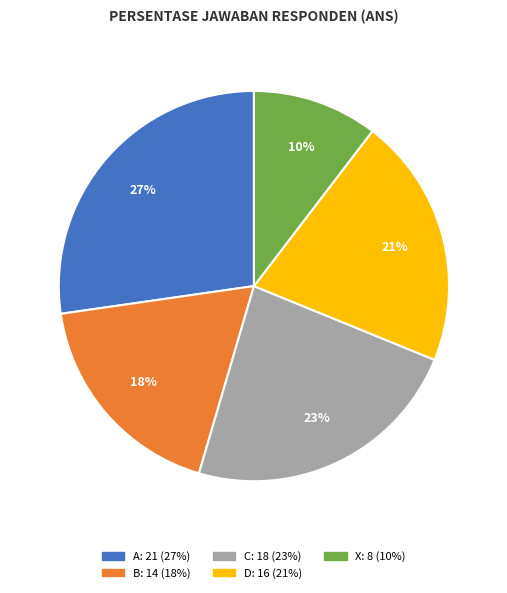

To the nearest percent, what is the difference between the largest and smallest slice percentages?

17%